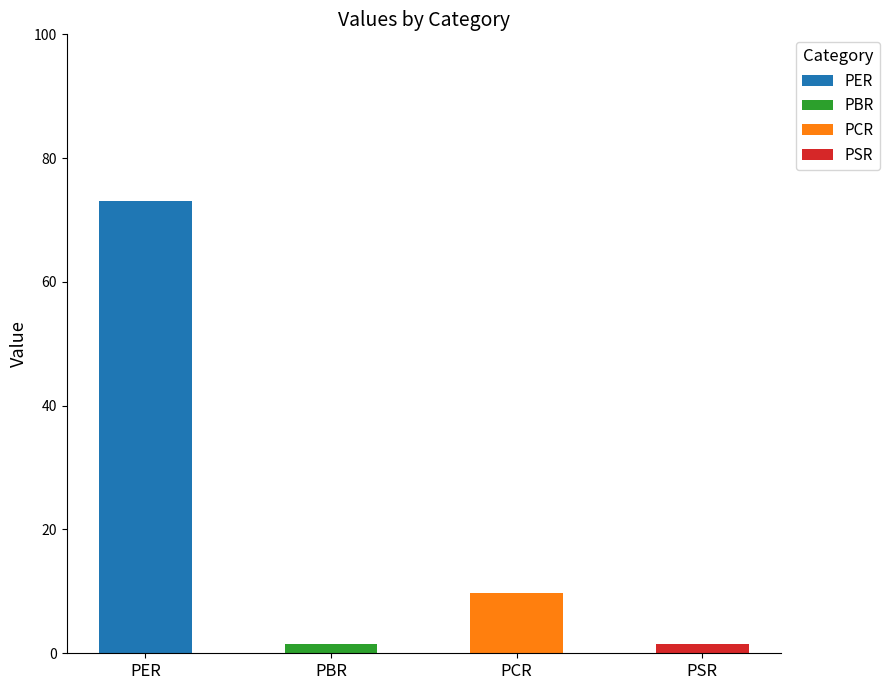

What is the total value across all series at PER?

73.1